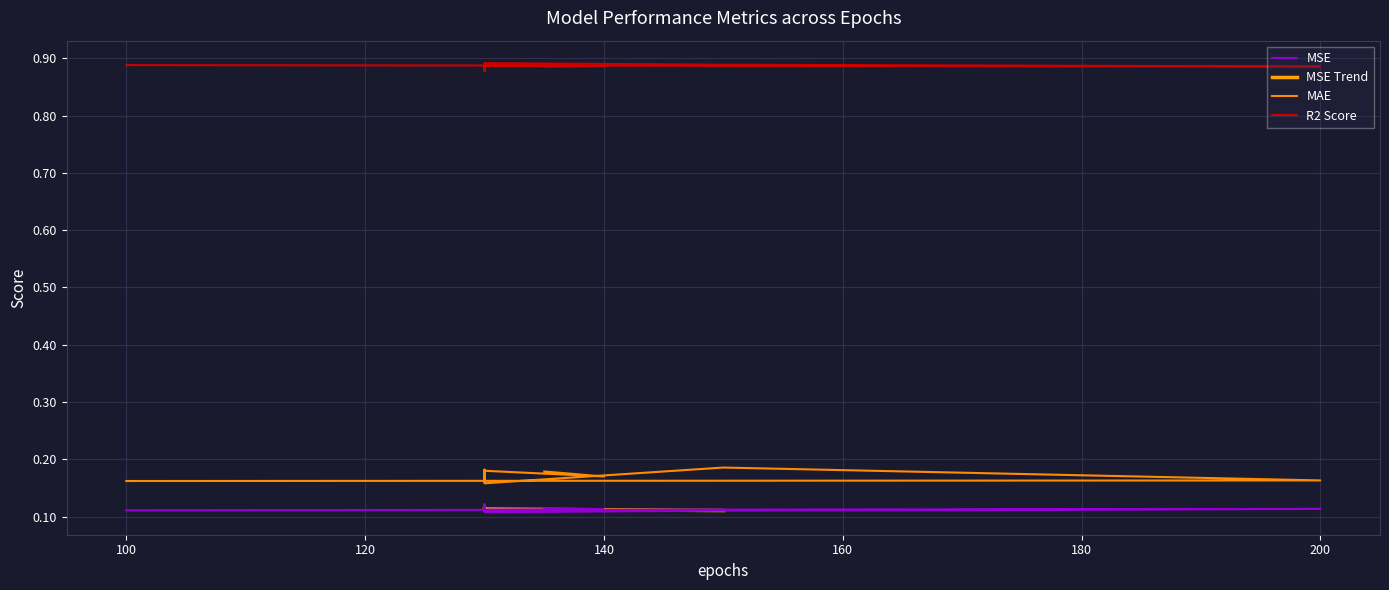

What is the spread (max minus min) of values at 200?

0.8